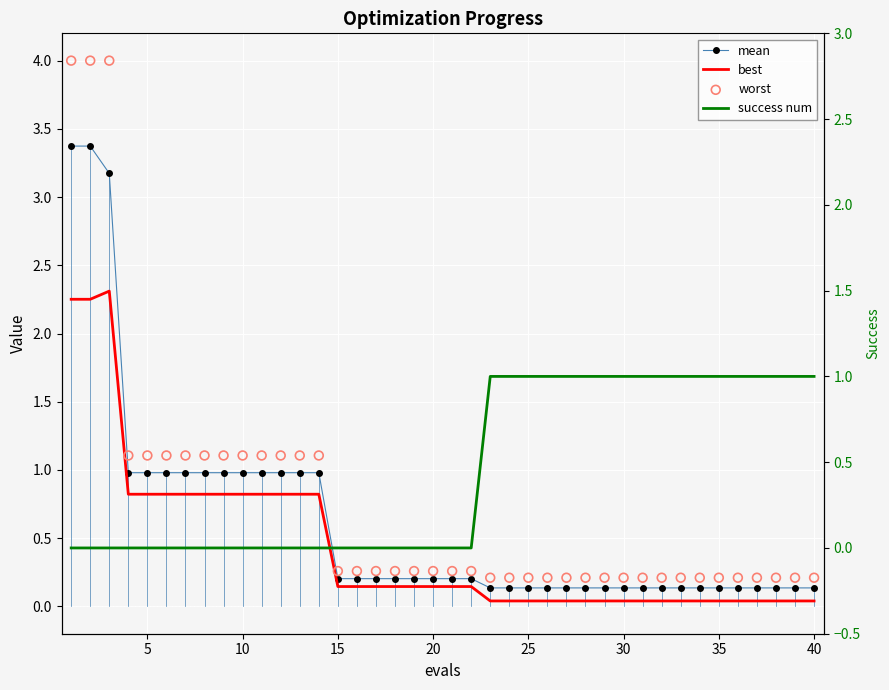

What are all the series names shown in the legend?

mean, best, worst, success num